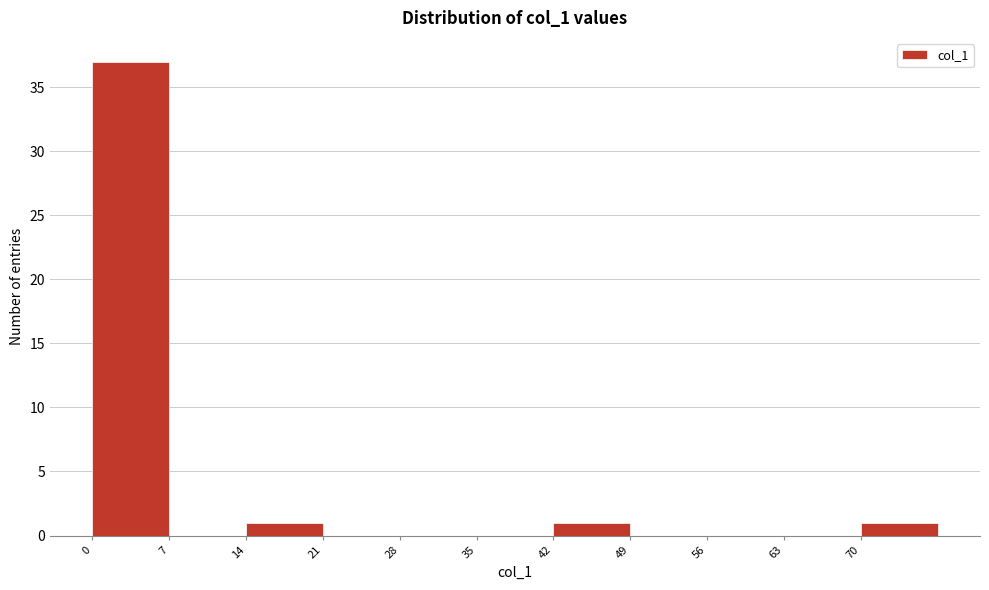

Over which range of the x-axis is the bar tallest?

0 to 7